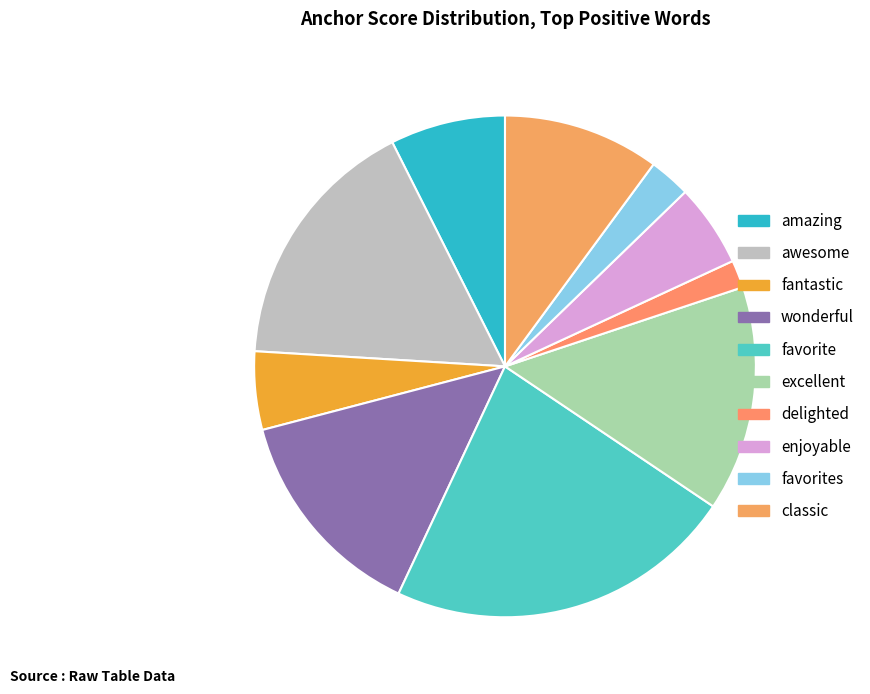

Which slice is the largest?

favorite